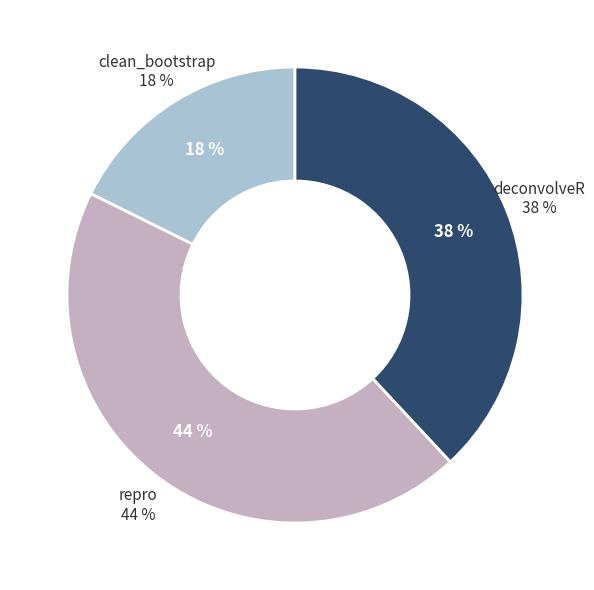

Combined, what portion of the pie is clean_bootstrap and deconvolveR?

55.7%